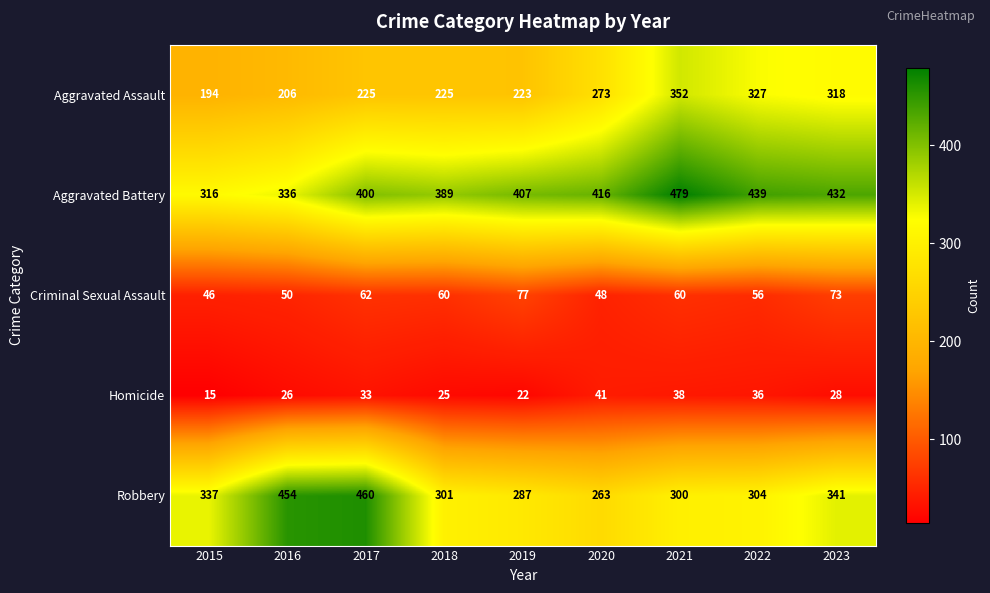

The value of Criminal Sexual Assault at 2015 is 46. True or false?

True